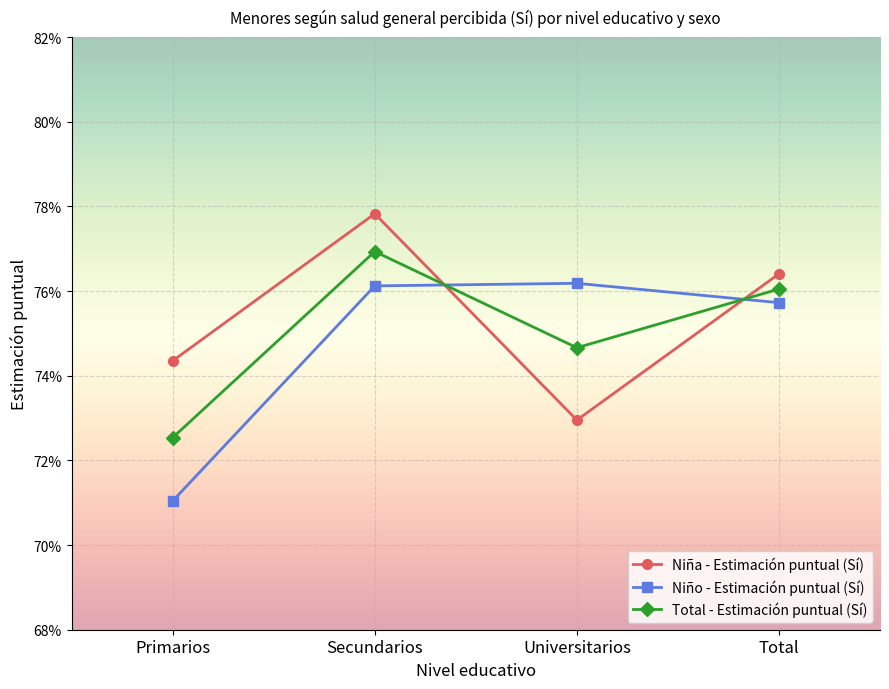

What is the label of the 2nd point from the left?

Secundarios